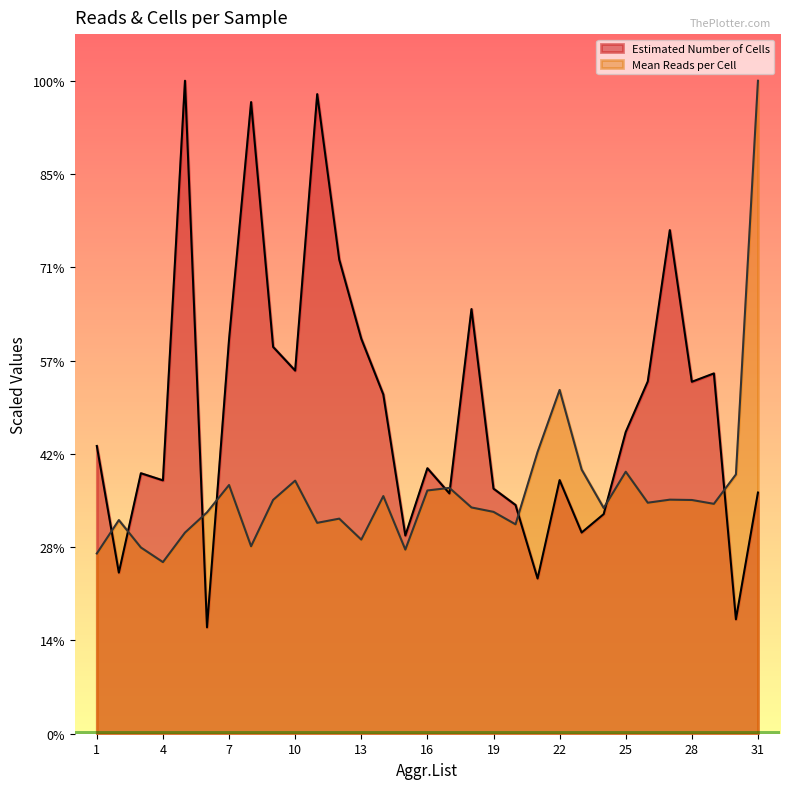

Where is Estimated Number of Cells nearest to the value 162808?

9